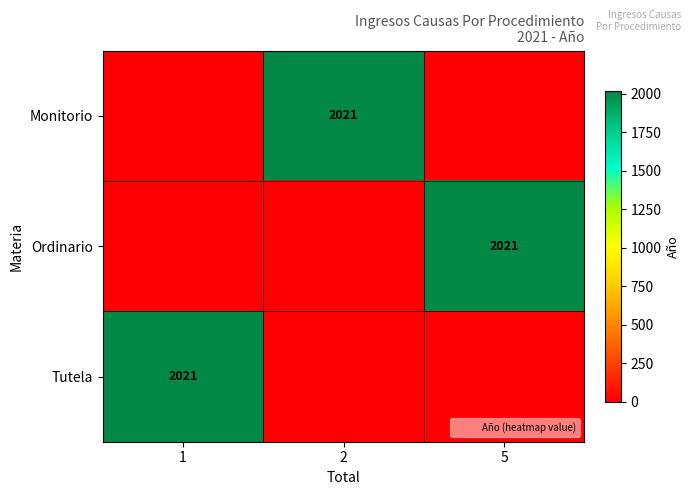

List the series in order of their peak value, highest first.

Monitorio, Ordinario, Tutela